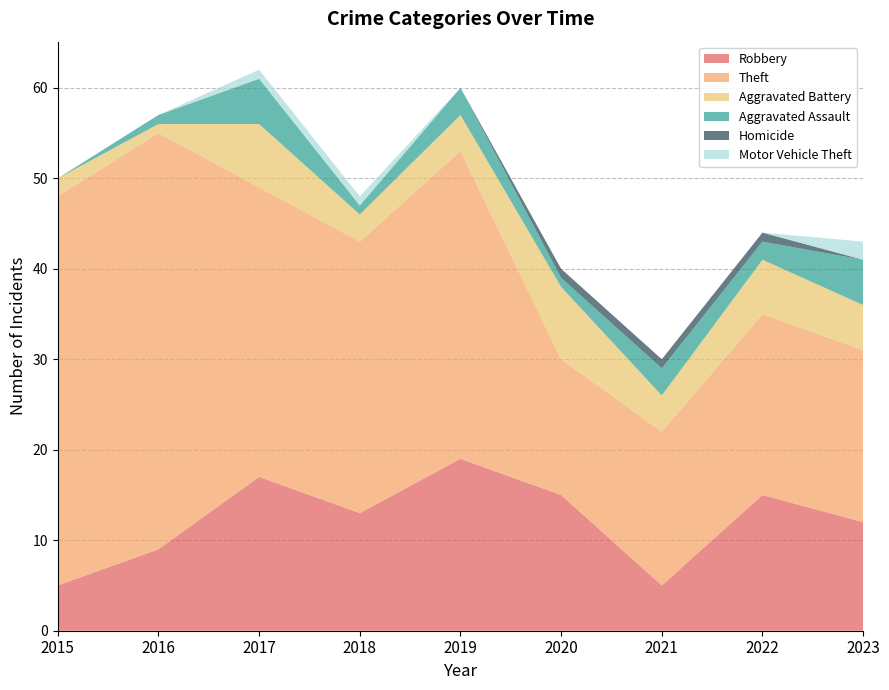

Reading right to left, transcribe all the data shown in this chart.

Robbery: 12	15	5	15	19	13	17	9	5
Theft: 19	20	17	15	34	30	32	46	43
Aggravated Battery: 5	6	4	8	4	3	7	1	2
Aggravated Assault: 5	2	3	1	3	1	5	1	0
Homicide: 0	1	1	1	0	0	0	0	0
Motor Vehicle Theft: 2	0	0	0	0	1	1	0	0